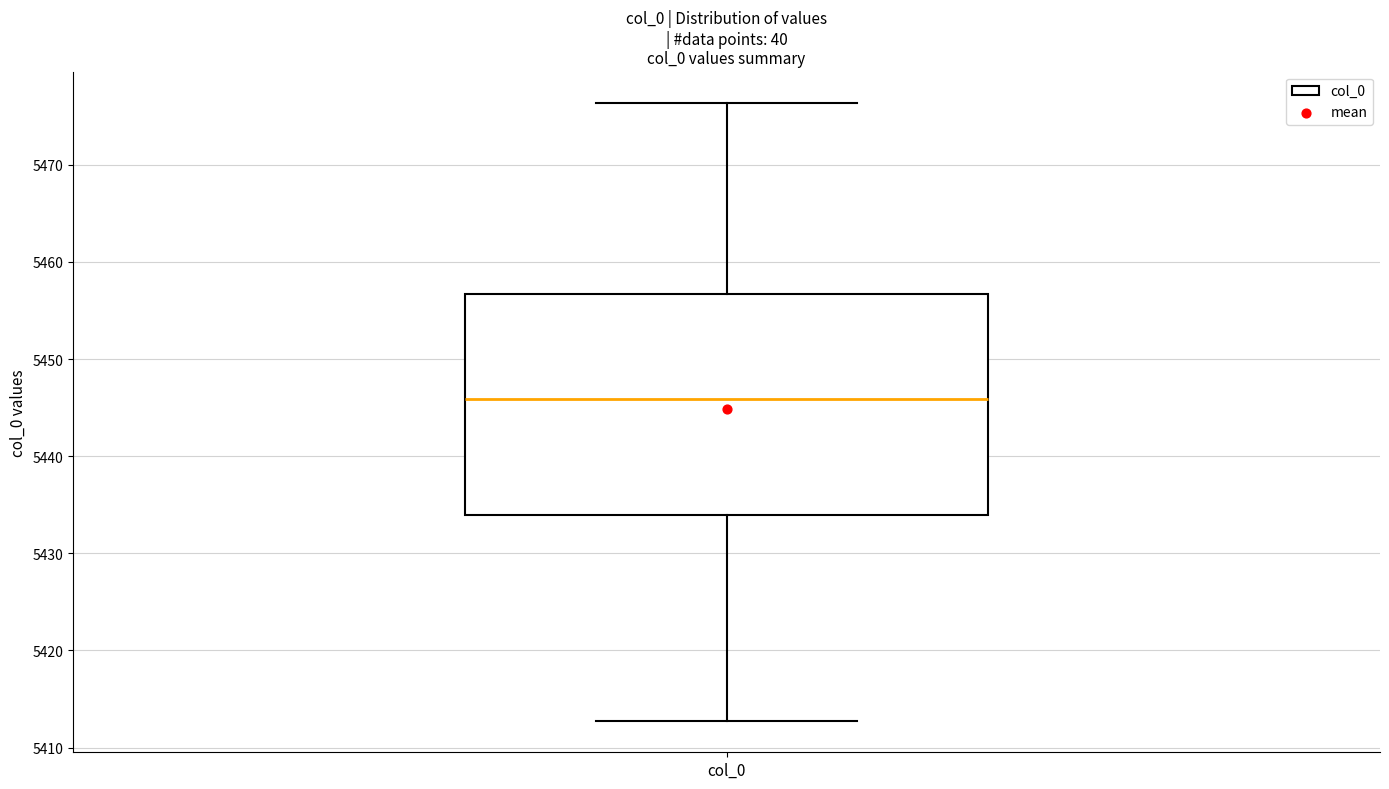

Where does the upper whisker of the box for col_0 end on the y-axis? The values are not printed on the chart, so give them approximately, as read against the axis.

5476